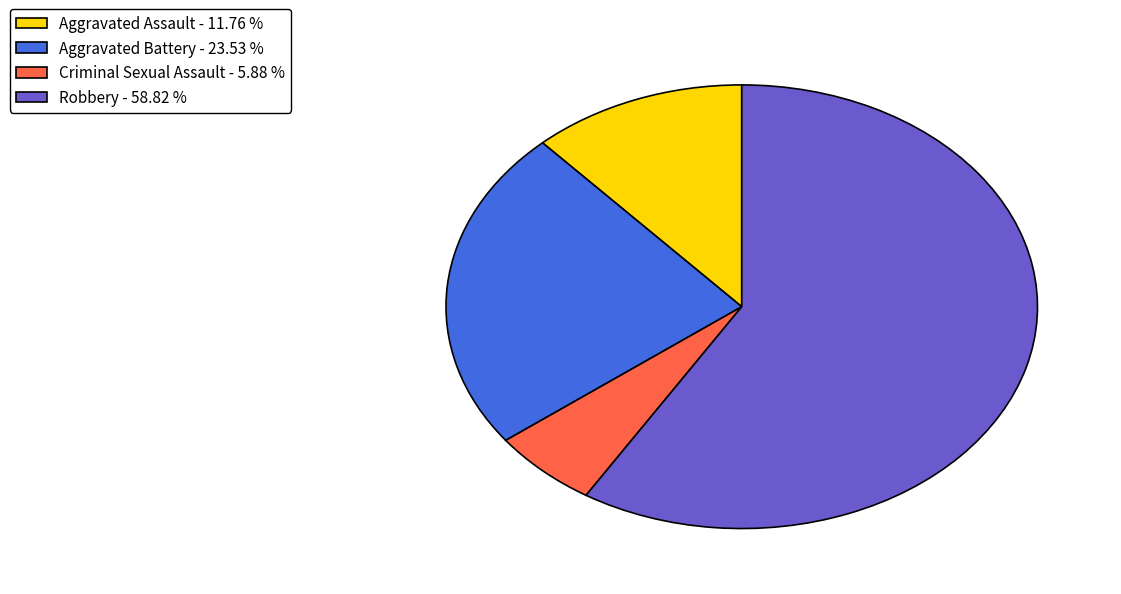

Do Criminal Sexual Assault - 5.88 % and Aggravated Battery - 23.53 % together represent more than half of the pie?

No